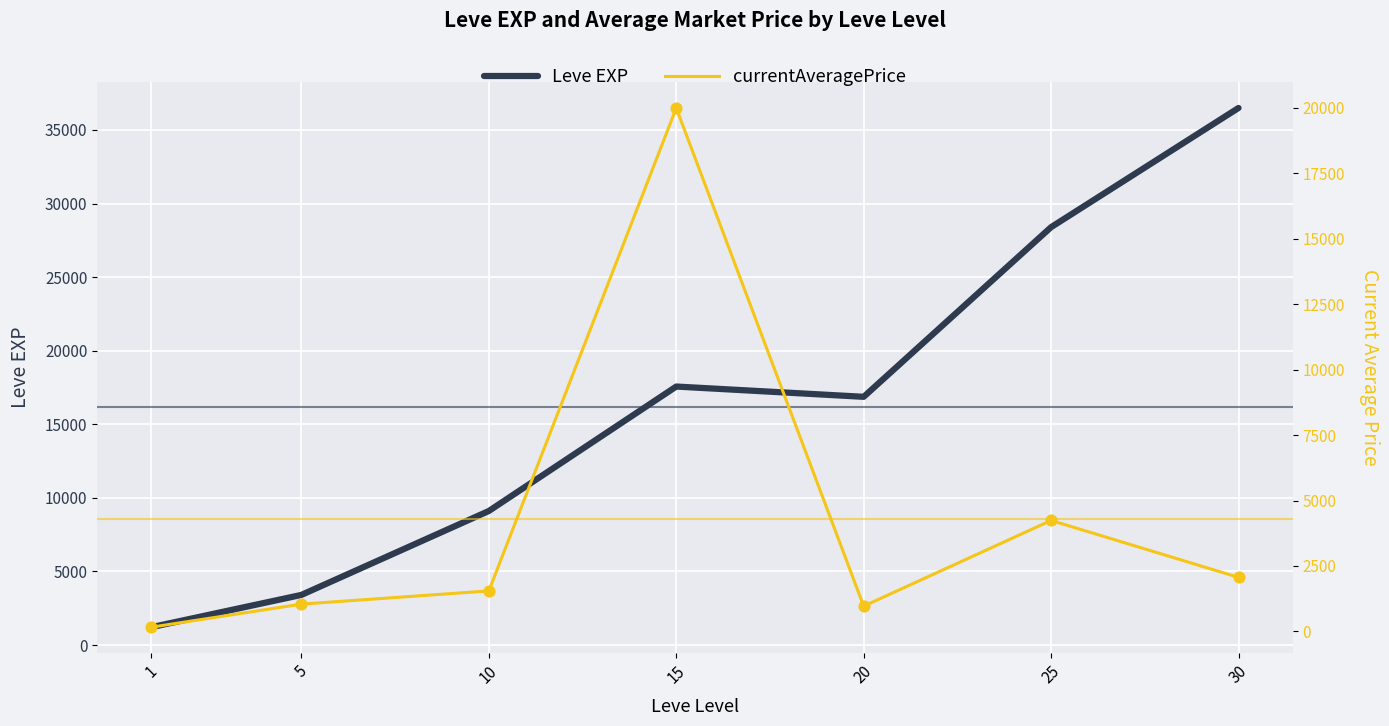

Is the value of Leve EXP at 5 greater than the value of currentAveragePrice at 1?

Yes